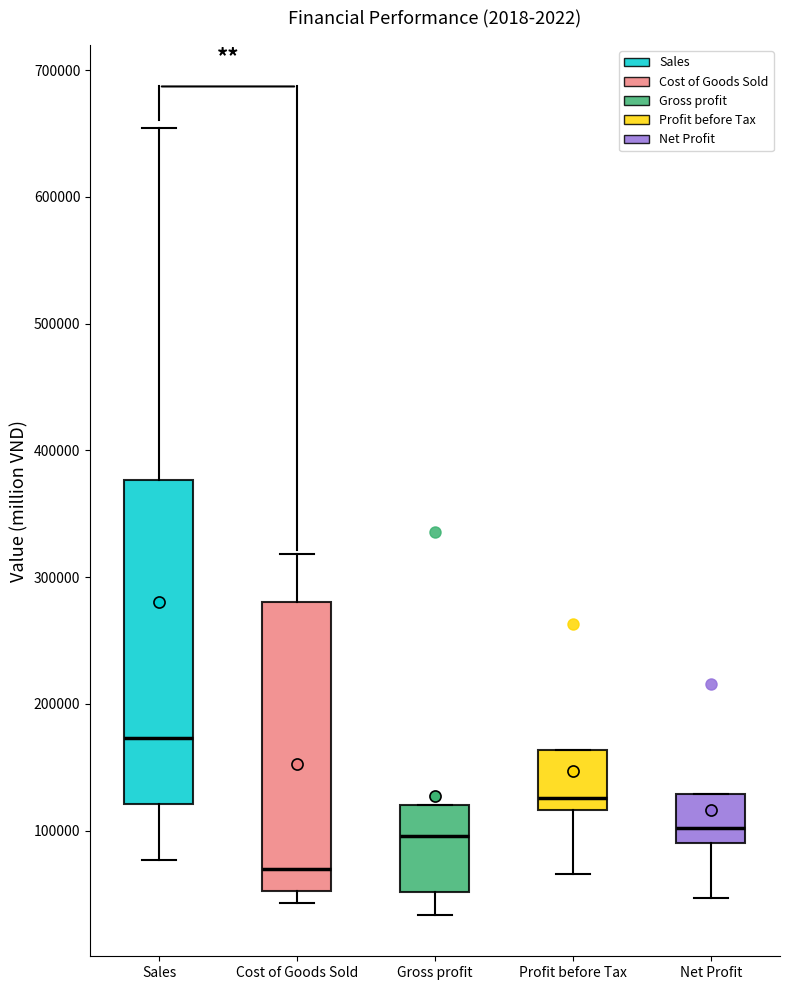

Reading left to right, transcribe this box plot: for each box, give where its median line is, the range the box spans, and where its two whiskers end, as read against the y-axis. The values are not printed on the chart, so give them approximately, as read against the axis.

Sales: median 170000, box 120000 to 380000, whiskers 80000 to 650000
Cost of Goods Sold: median 70000, box 50000 to 280000, whiskers 40000 to 320000
Gross profit: median 100000, box 50000 to 120000, whiskers 30000 to 120000
Profit before Tax: median 130000, box 120000 to 160000, whiskers 70000 to 160000
Net Profit: median 100000, box 90000 to 130000, whiskers 50000 to 130000